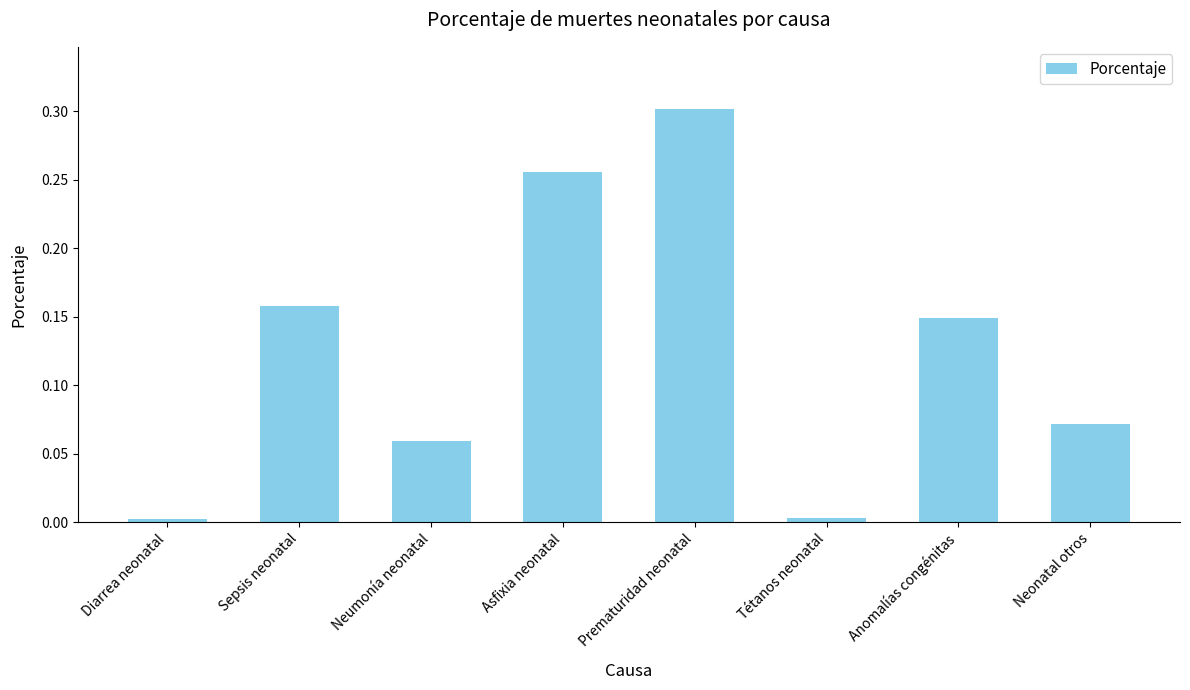

How many bars are there in total?

8